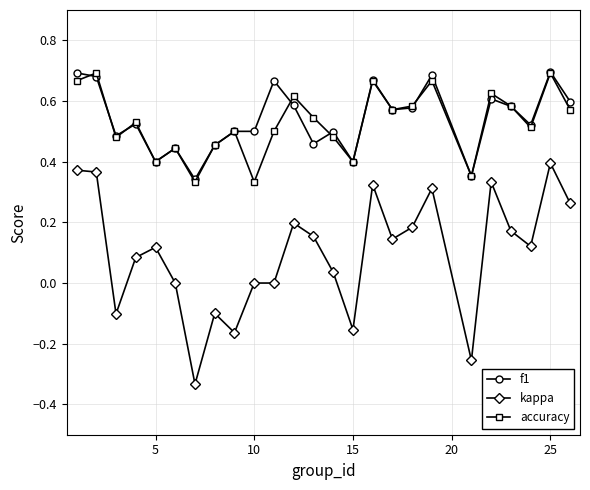

True or false: f1 and kappa cross at least once.

False